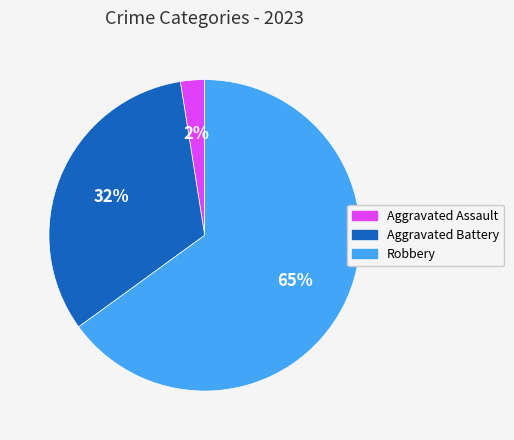

How many segments does this pie chart have?

3